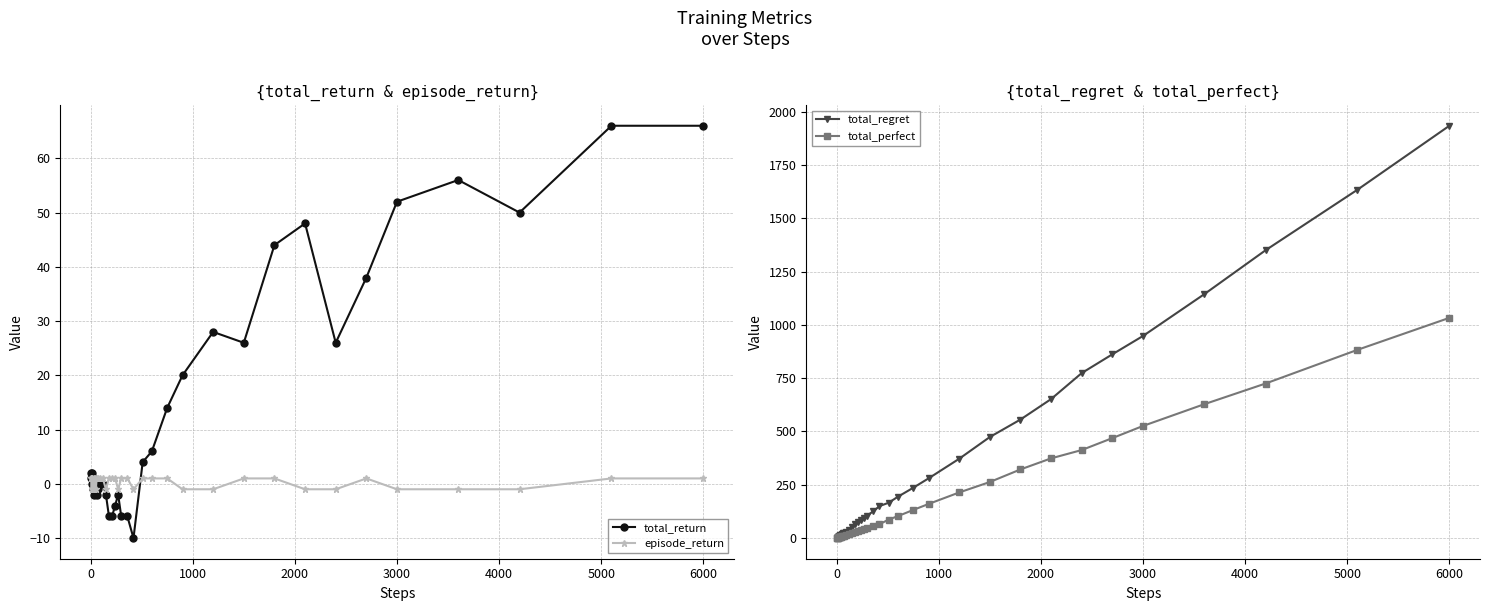

At how many categories does at least one series exceed 1705?

1